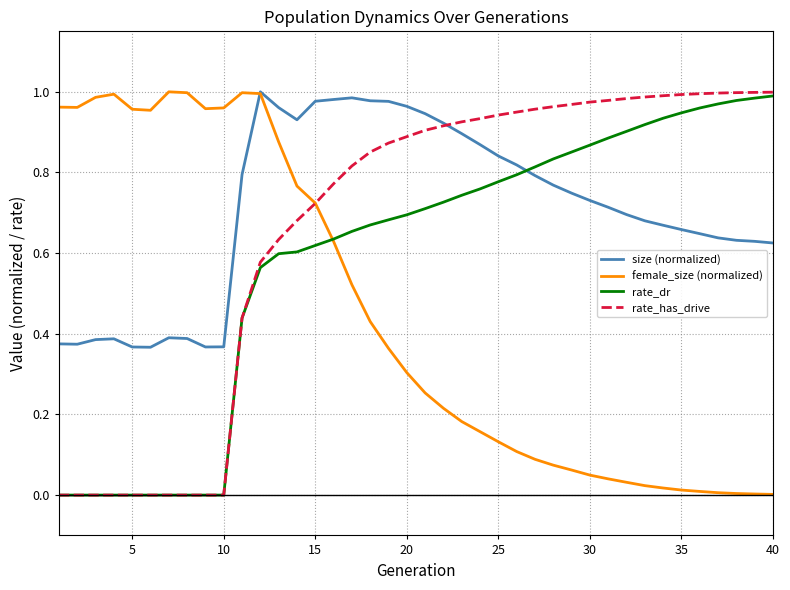

What is the sum of all size (normalized) values?

28.2